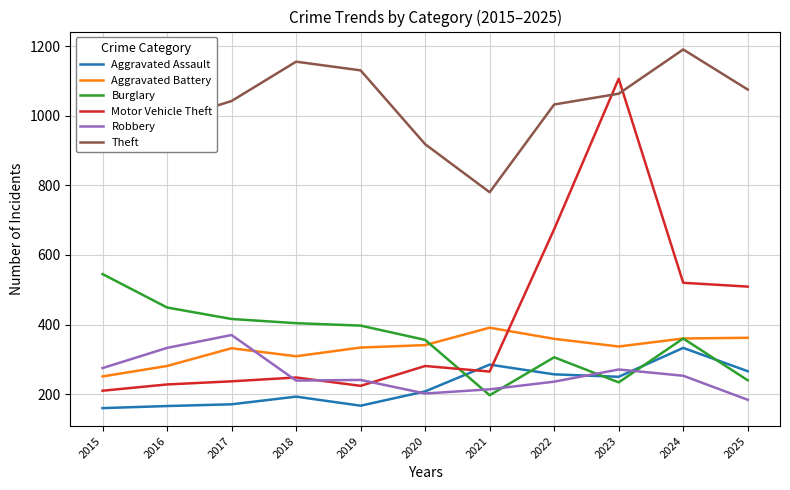

How many distinct data groups are displayed?

6